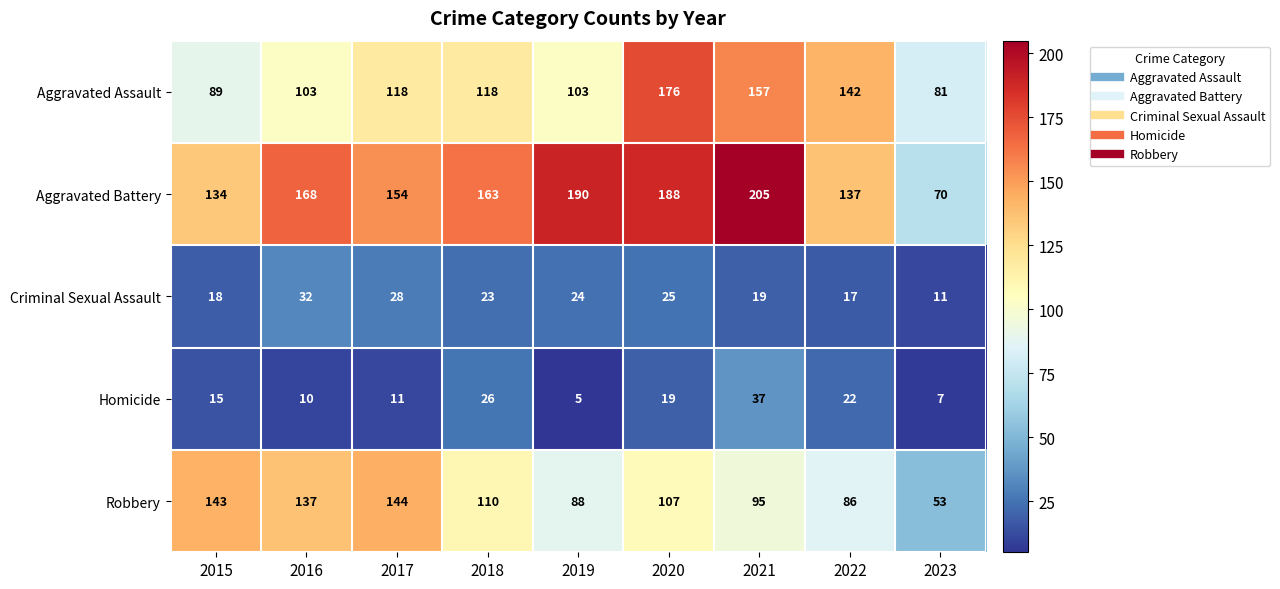

Which series changed the most between 2016 and 2017?

Aggravated Assault